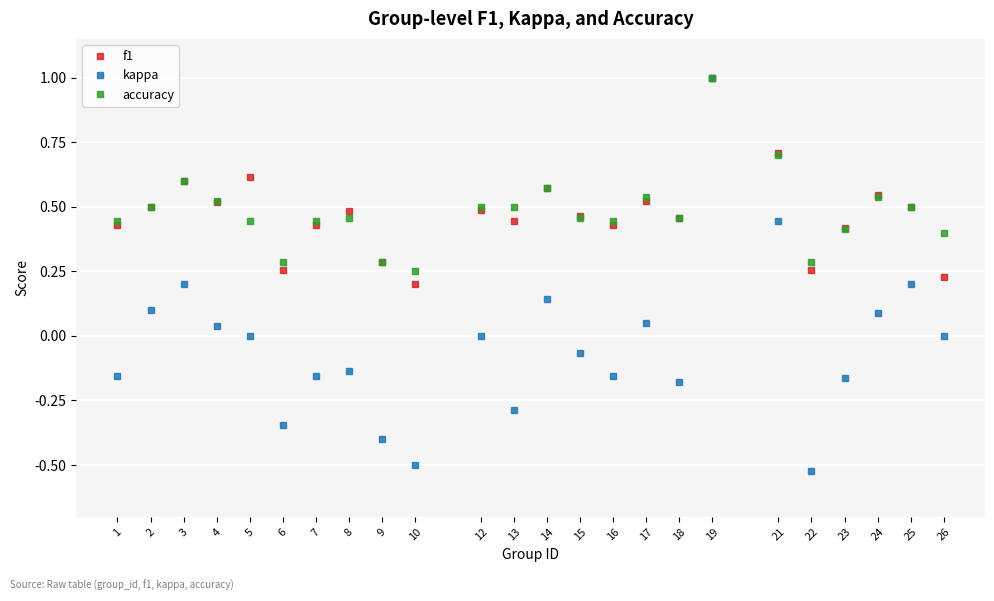

True or false: accuracy has more than 2 interior local peaks.

True